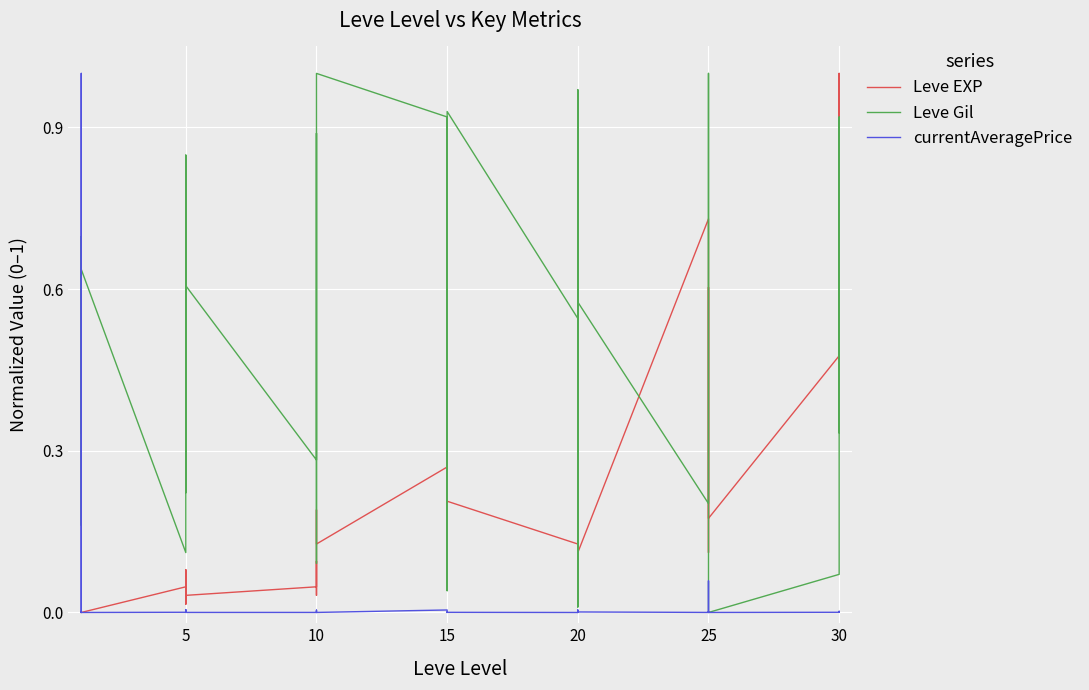

How many categories are shown in the chart?

40